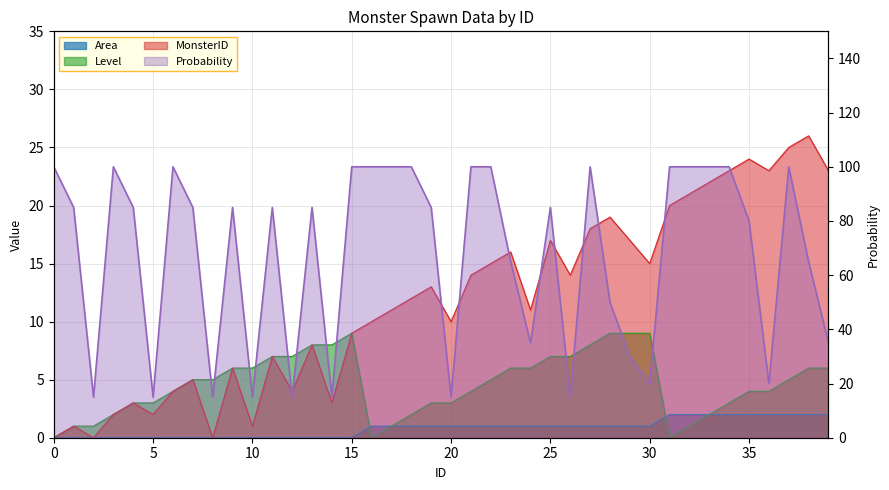

The value of Area at 33 is 2. True or false?

True